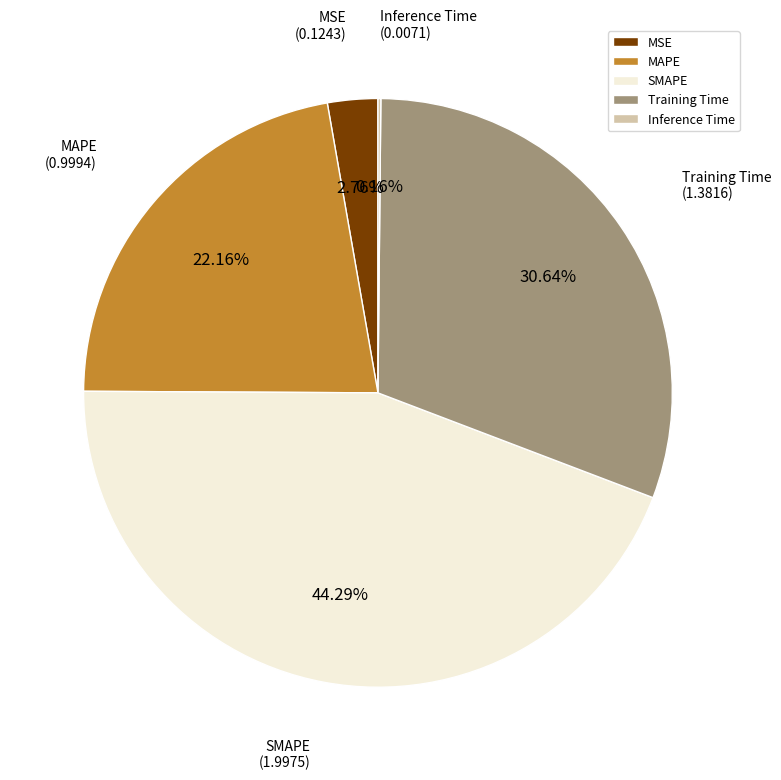

Which slice is the largest?

SMAPE